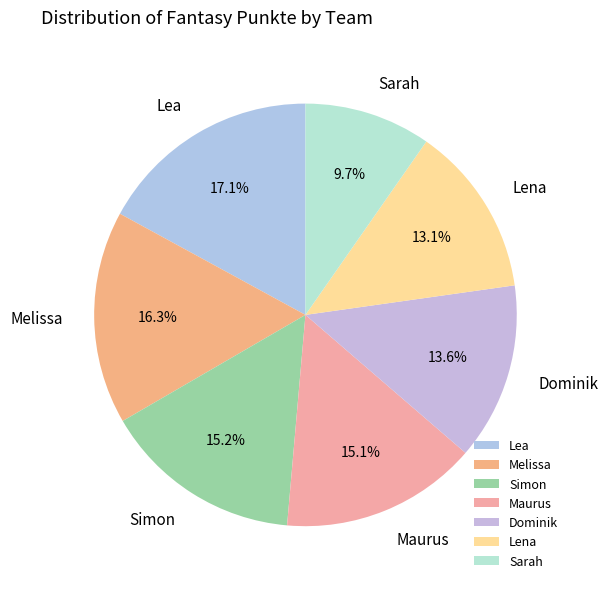

Combined, what portion of the pie is Sarah and Melissa?

26.0%